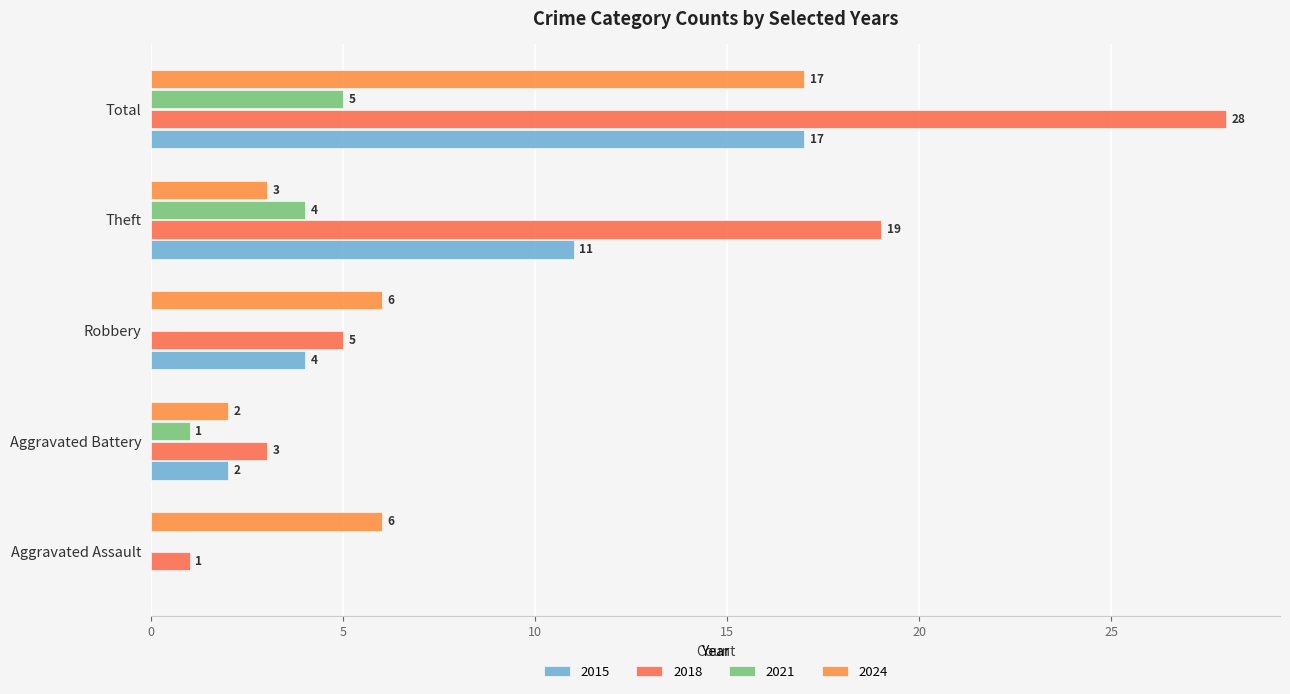

Which category has the lowest value across all series?

Aggravated Assault